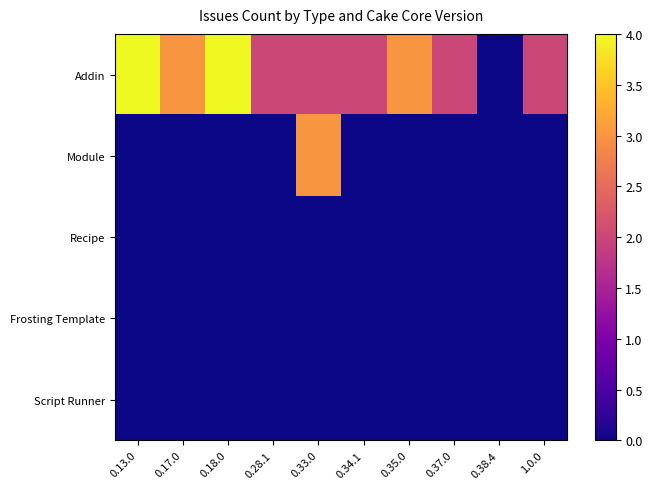

Reading left to right, list all the values displayed in this chart.

Addin: 0.13.0=4	0.17.0=3	0.18.0=4	0.28.1=2	0.33.0=2	0.34.1=2	0.35.0=3	0.37.0=2	0.38.4=0	1.0.0=2
Module: 0.13.0=0	0.17.0=0	0.18.0=0	0.28.1=0	0.33.0=3	0.34.1=0	0.35.0=0	0.37.0=0	0.38.4=0	1.0.0=0
Recipe: 0.13.0=0	0.17.0=0	0.18.0=0	0.28.1=0	0.33.0=0	0.34.1=0	0.35.0=0	0.37.0=0	0.38.4=0	1.0.0=0
Frosting Template: 0.13.0=0	0.17.0=0	0.18.0=0	0.28.1=0	0.33.0=0	0.34.1=0	0.35.0=0	0.37.0=0	0.38.4=0	1.0.0=0
Script Runner: 0.13.0=0	0.17.0=0	0.18.0=0	0.28.1=0	0.33.0=0	0.34.1=0	0.35.0=0	0.37.0=0	0.38.4=0	1.0.0=0